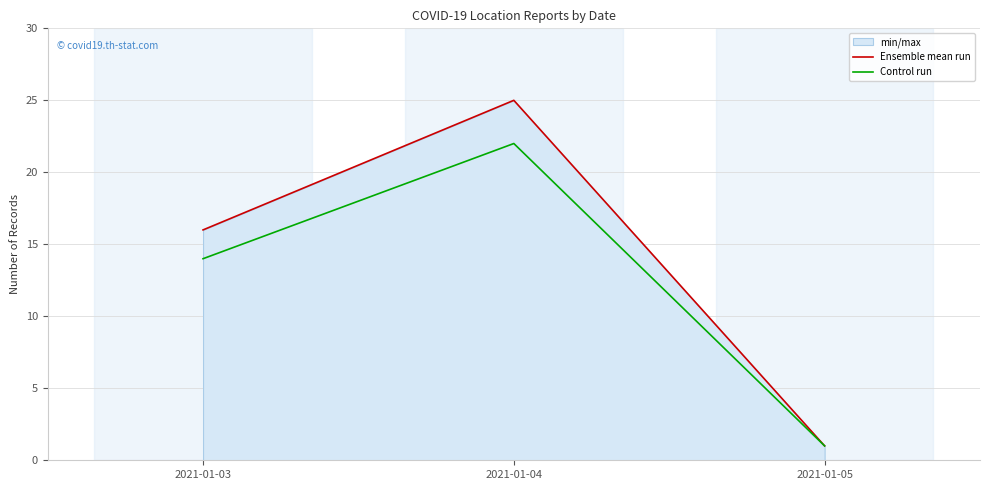

Which category has the lowest value across all series?

2021-01-05